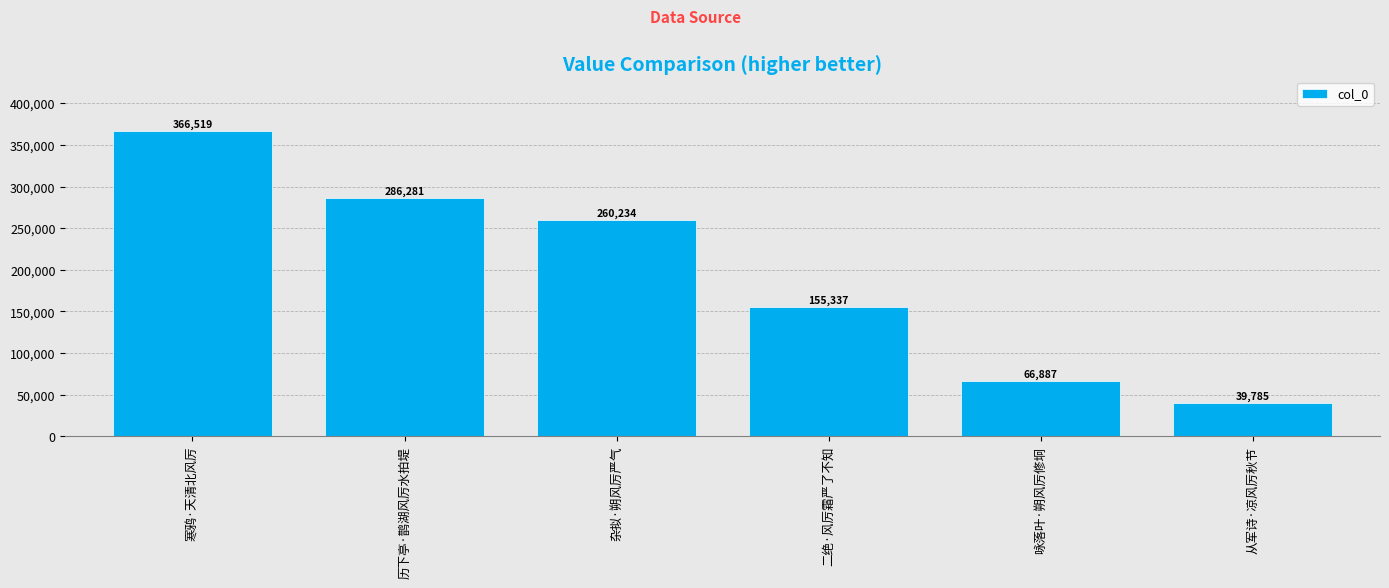

What is the smallest value displayed?

39785